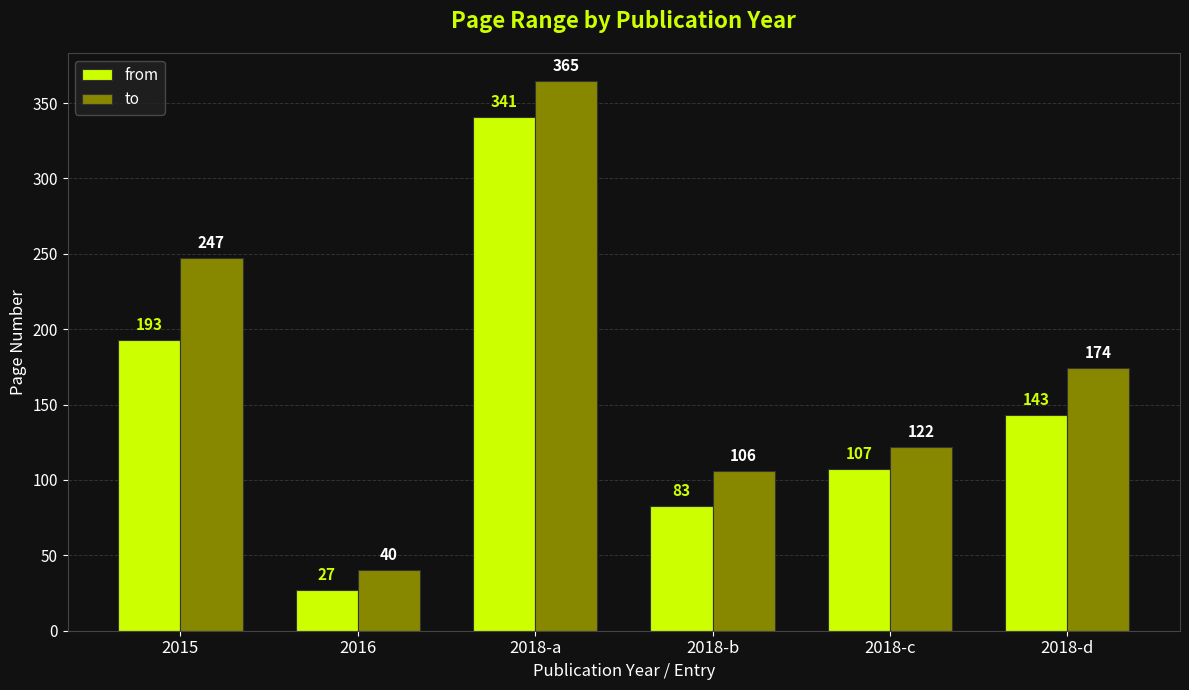

Which category has the highest value across all series?

2018-a